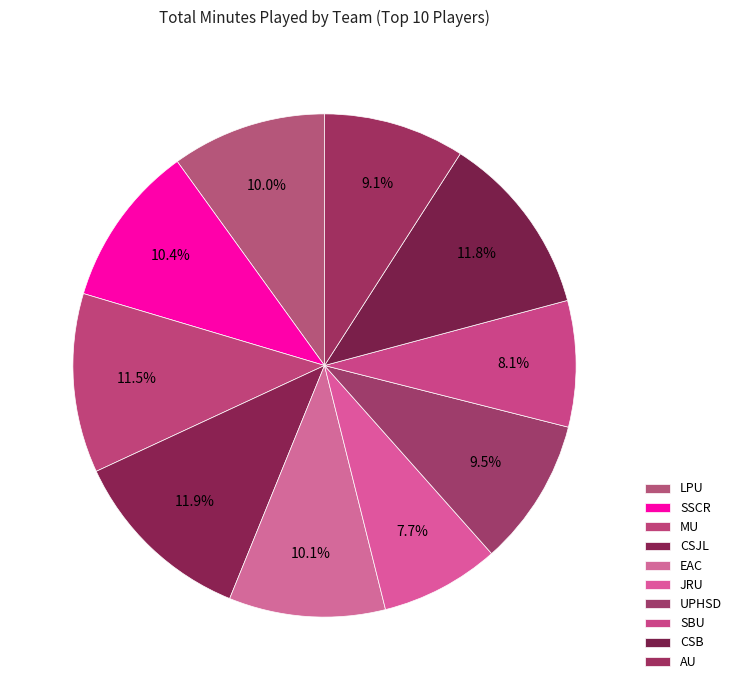

How many segments does this pie chart have?

10